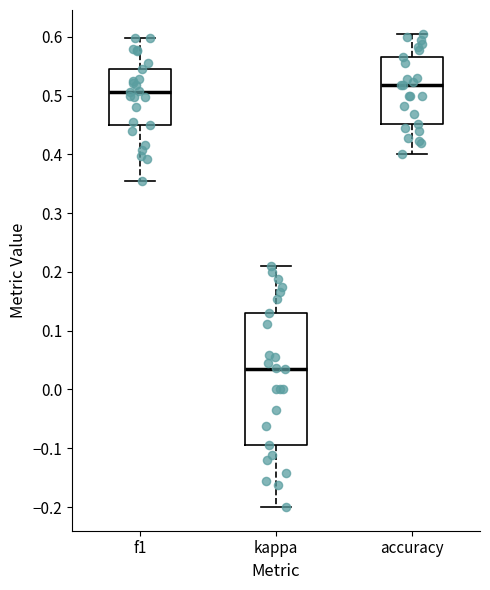

Which box is the tallest, from its lower edge to its upper edge?

kappa